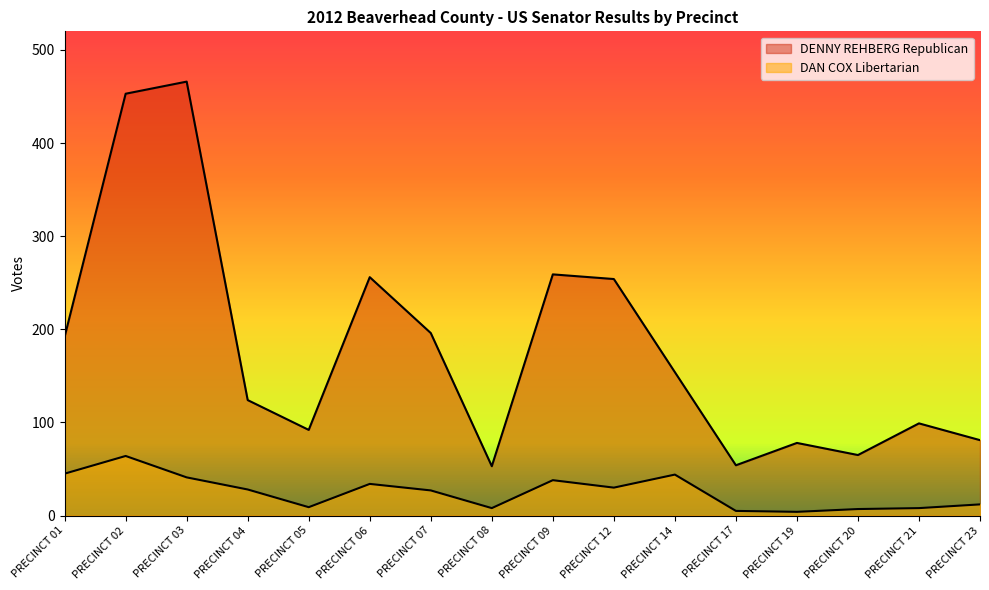

Does the chart display data point markers on the line(s)?

No